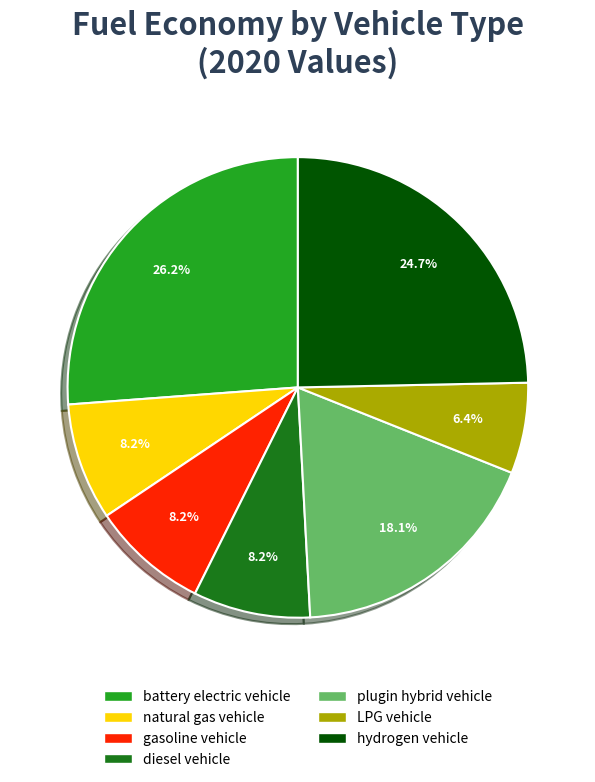

To the nearest percent, what is the difference between the gasoline vehicle and battery electric vehicle slice percentages?

18%